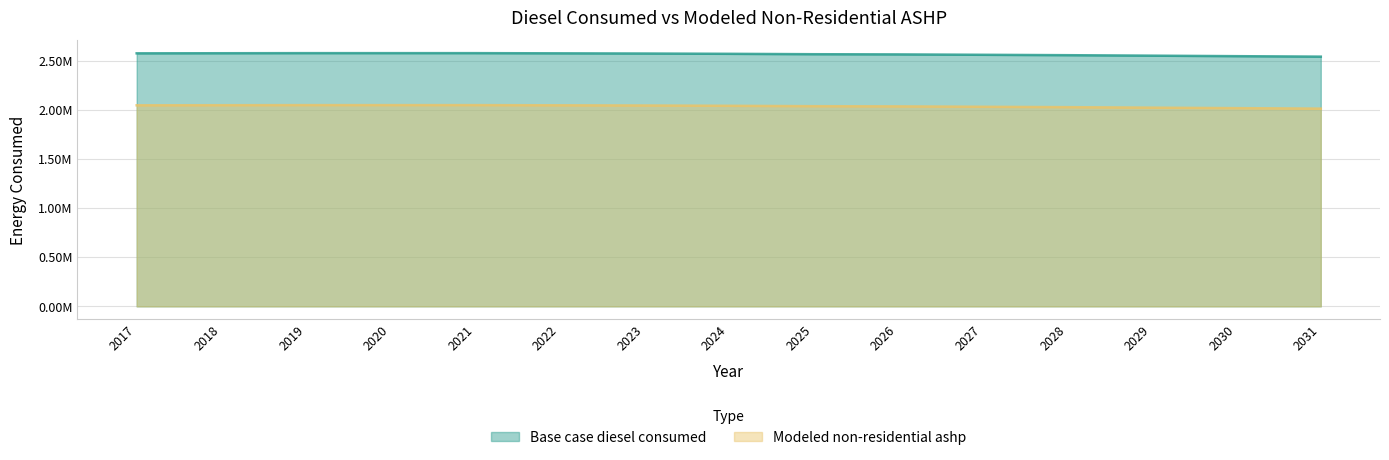

The Modeled non-residential ashp series shows 899704.7 at 2024. True or false?

False